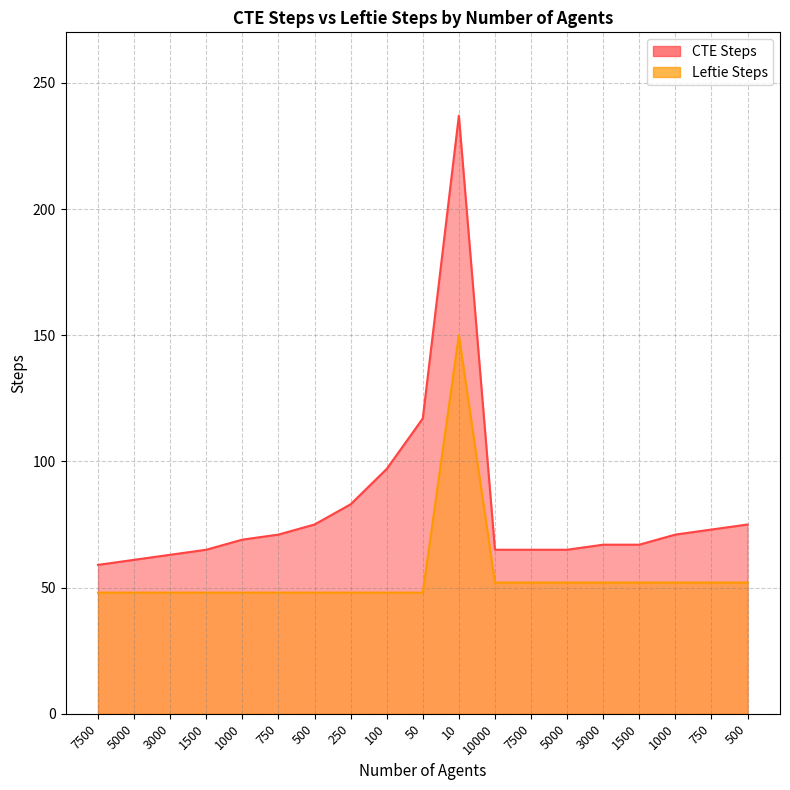

Rank the categories by CTE Steps value from highest to lowest.

10, 50, 100, 250, 500, 500, 750, 750, 1000, 1000, 3000, 1500, 1500, 10000, 7500, 5000, 3000, 5000, 7500